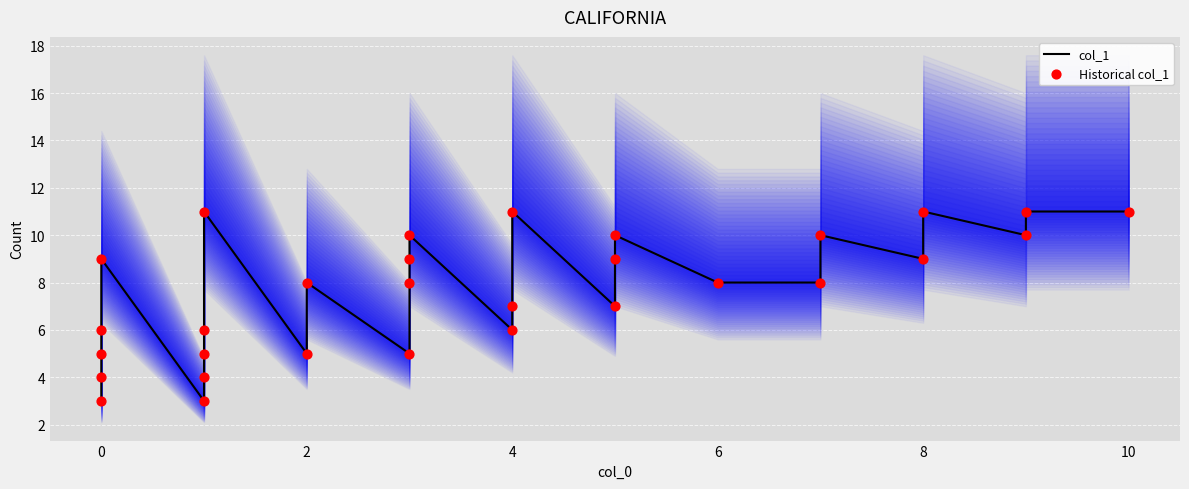

What are all the series names shown in the legend?

col_1, Historical col_1